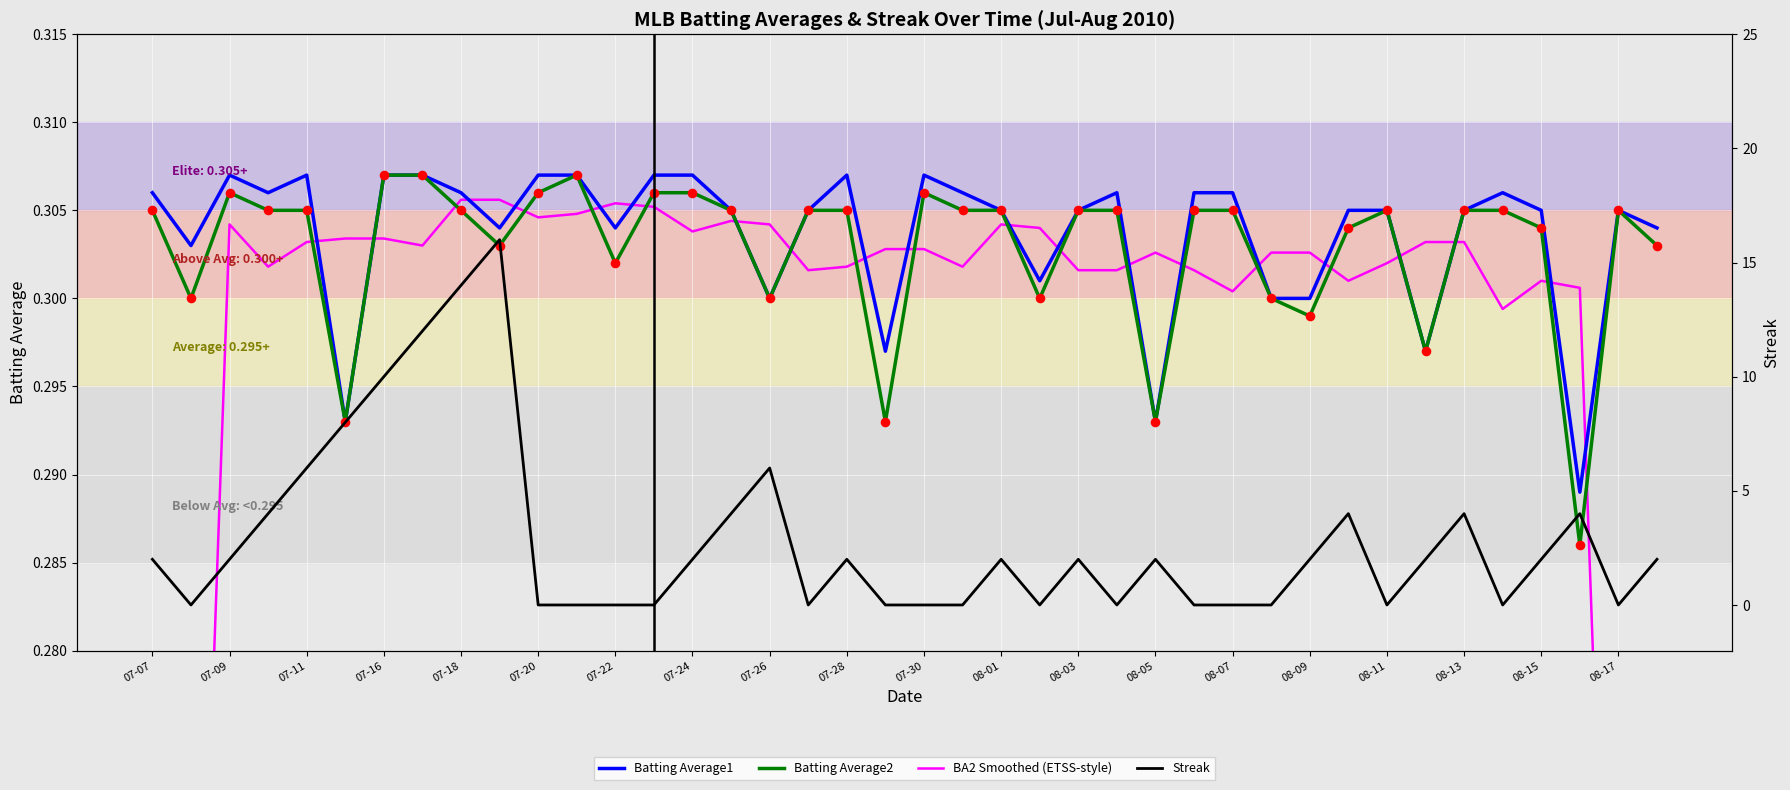

Which series contains the lowest Y value?

Streak